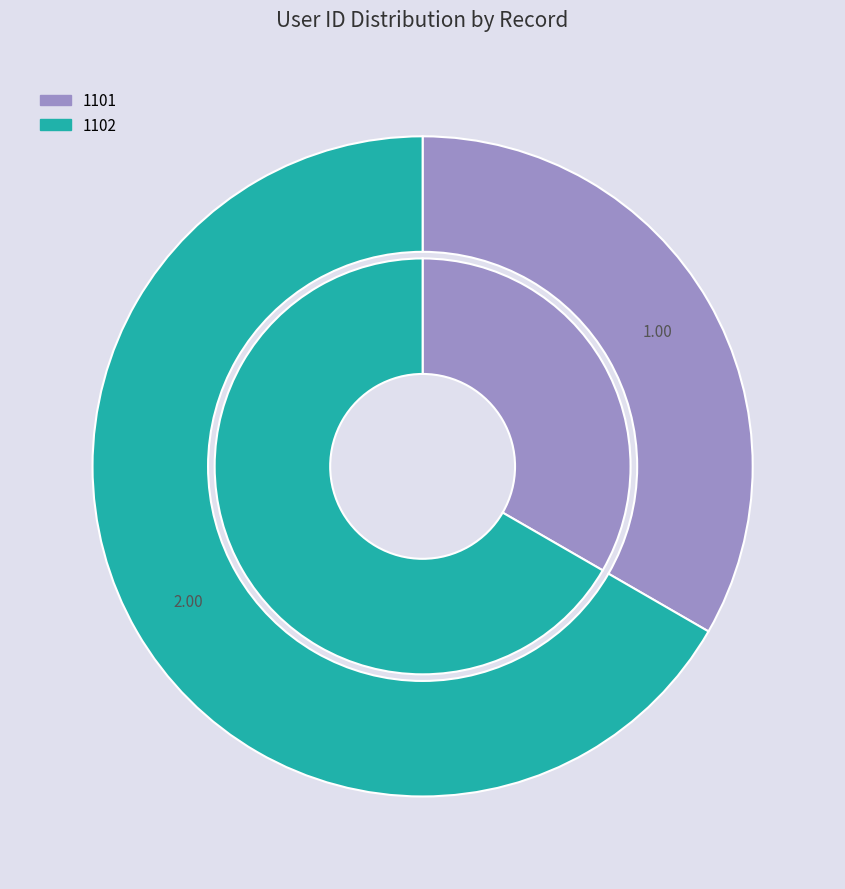

What is the ratio of the value at 1101 to the value at 1102?

0.5